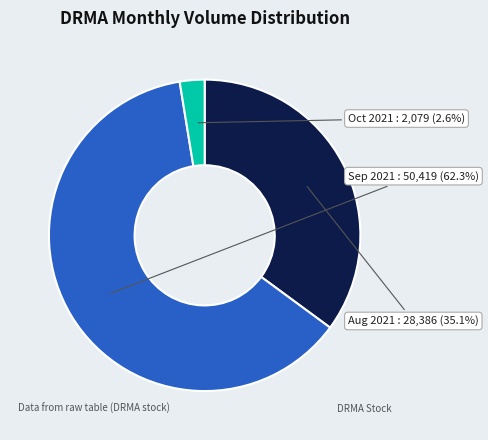

Approximately how many times larger is the value at Sep 2021 compared to Aug 2021?

1.8